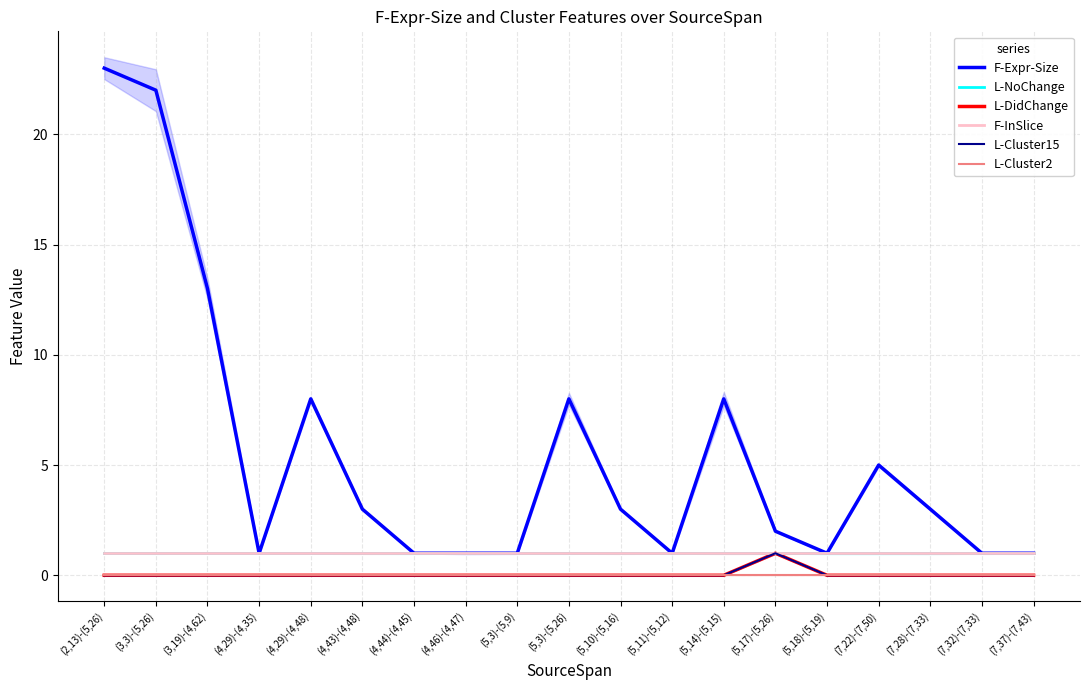

At how many categories does at least one series exceed 20?

2